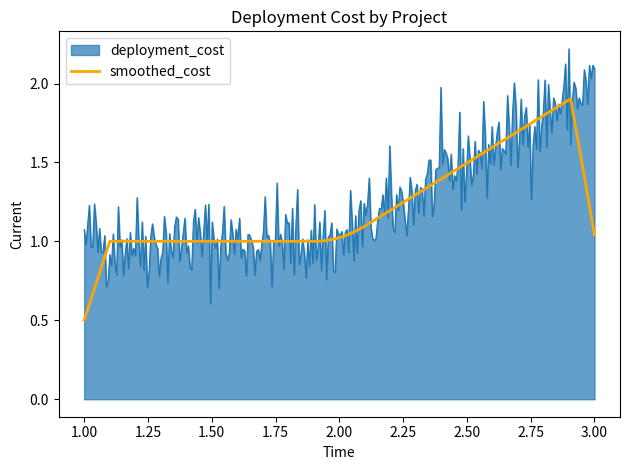

How many lines are shown in the chart?

2